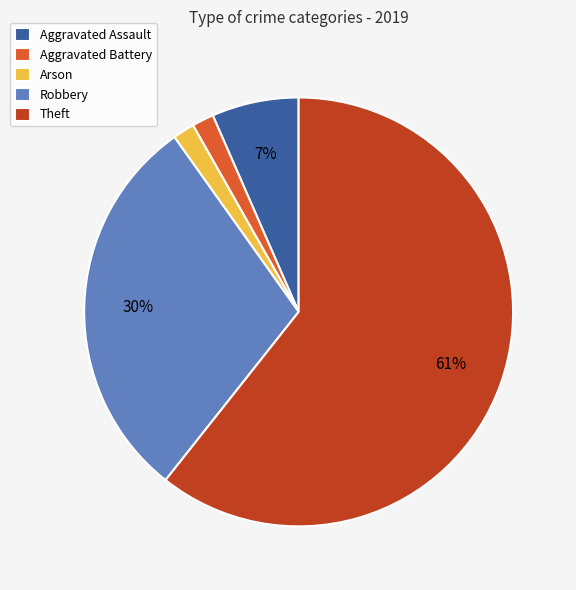

Is it true that Theft is 47% of the pie?

False